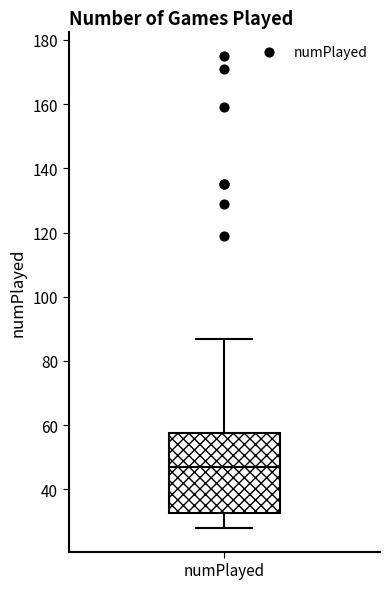

Transcribe this box plot: give where the median line is, the range the box spans, and where the two whiskers end, as read against the y-axis. The values are not printed on the chart, so give them approximately, as read against the axis.

median 48, box 32 to 58, whiskers 28 to 88